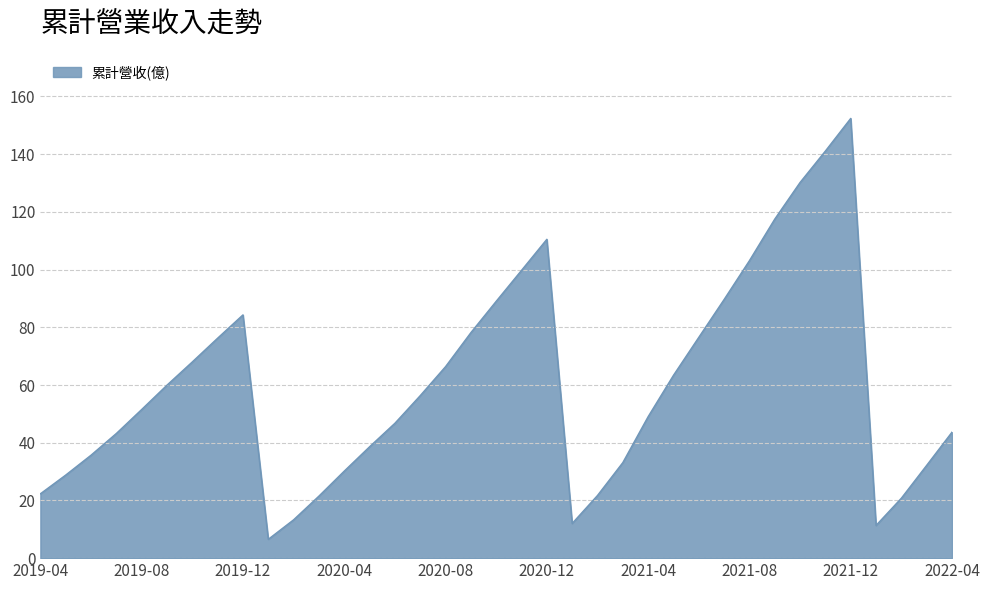

What is the maximum value shown in the chart?

152.4